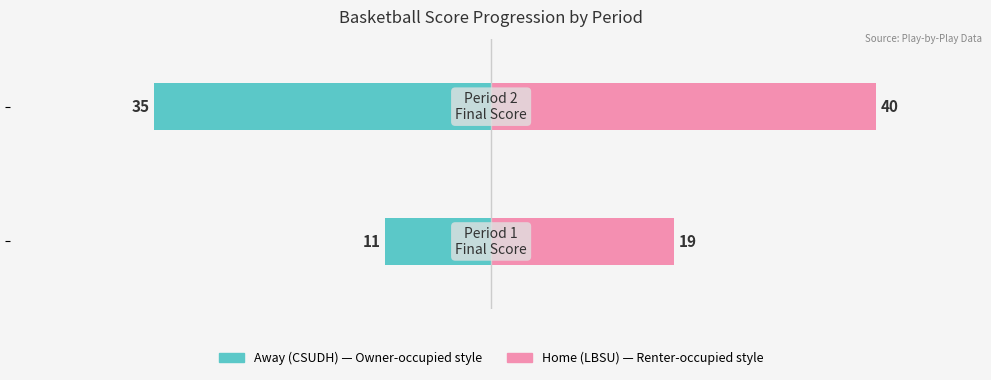

What is the sum of all Away (CSUDH) values?

-46